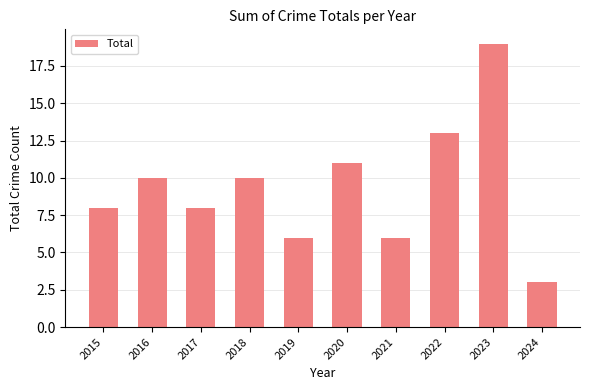

Which has a higher value, 2020 or 2022?

2022